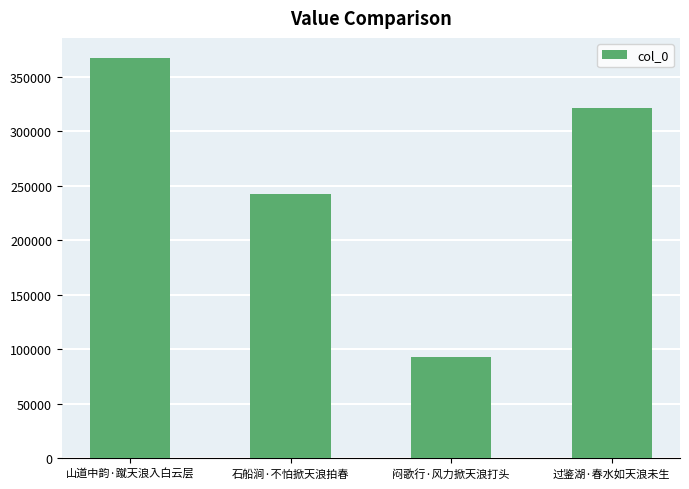

What position from the left is 山道中韵·蹴天浪入白云层?

1